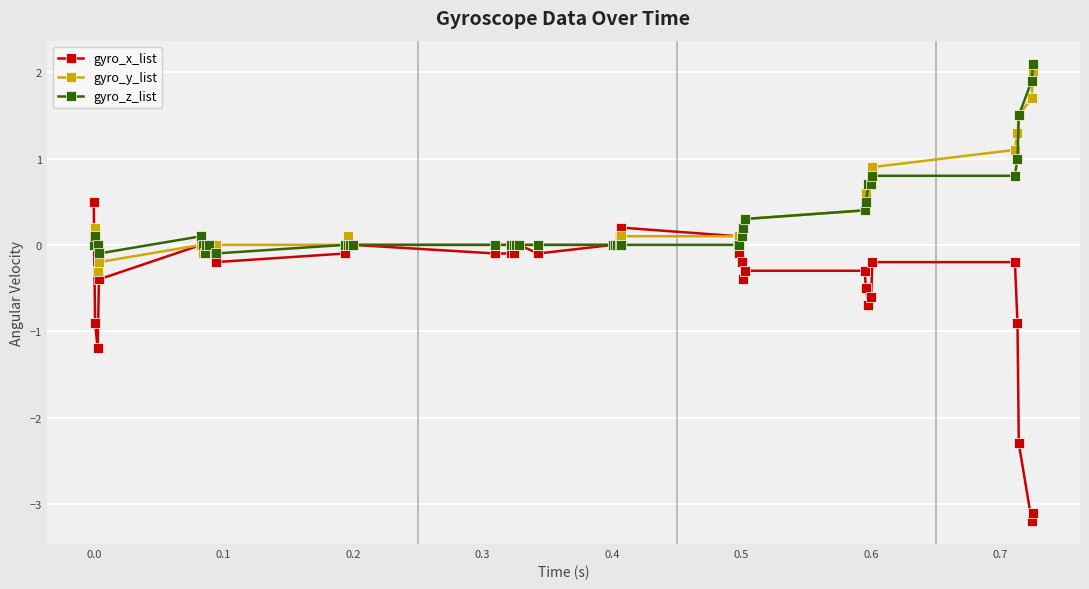

After their last crossing, which series has the higher values: gyro_z_list or gyro_x_list?

gyro_z_list